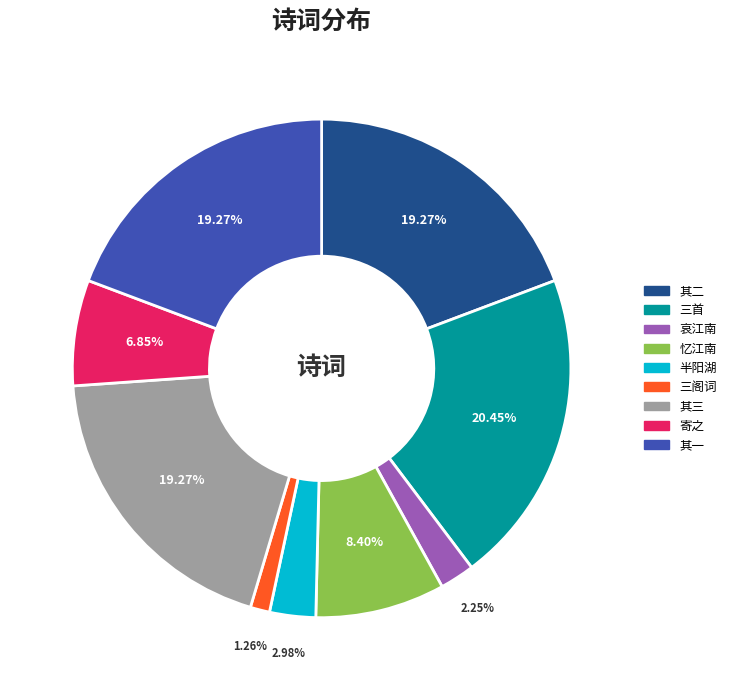

Does any single category account for the majority?

No